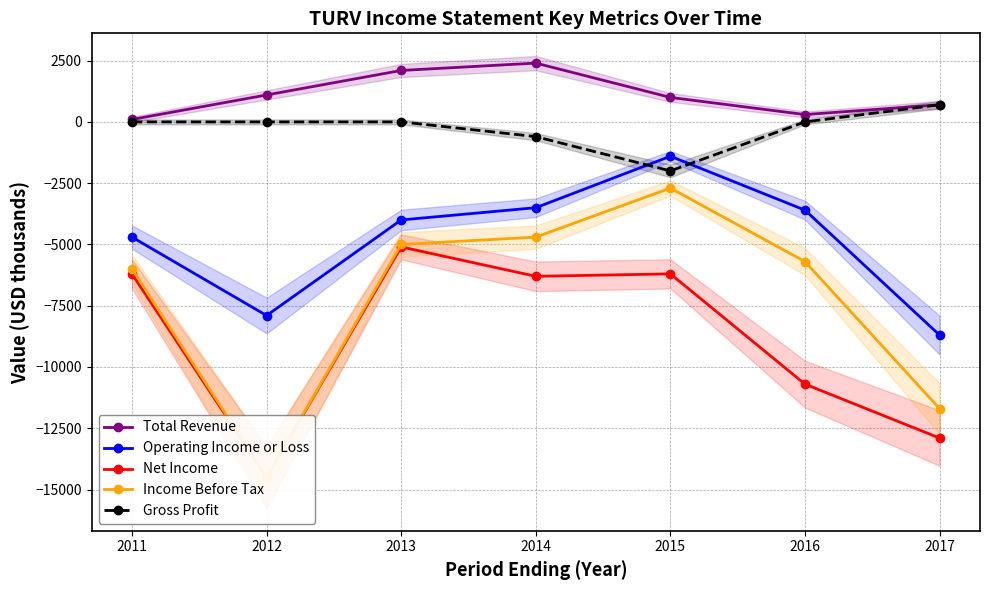

Is it true that Operating Income or Loss equals -7589 at 2011?

False